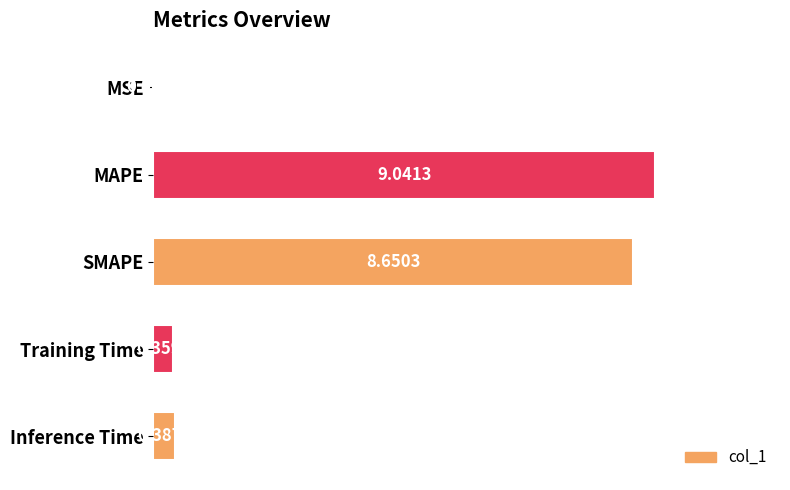

Which category has the highest value across all series?

MAPE